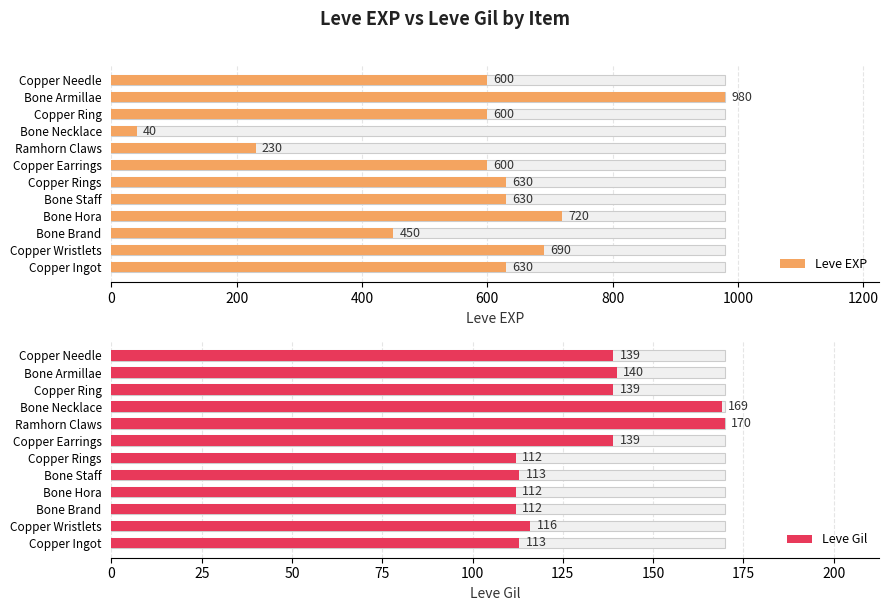

Reading left to right, what are all the values shown in this chart?

Leve EXP: 630	690	450	720	630	630	600	230	40	600	980	600
Leve Gil: 113	116	112	112	113	112	139	170	169	139	140	139